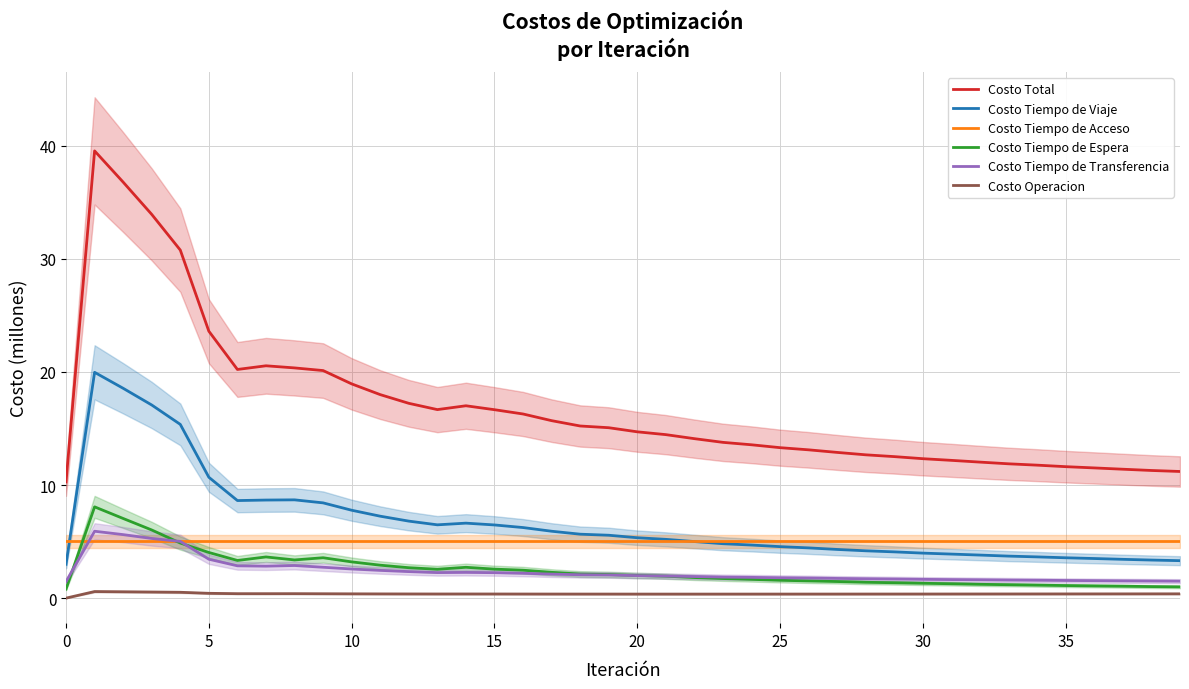

What is the highest value of the Costo Tiempo de Viaje series?

20.0